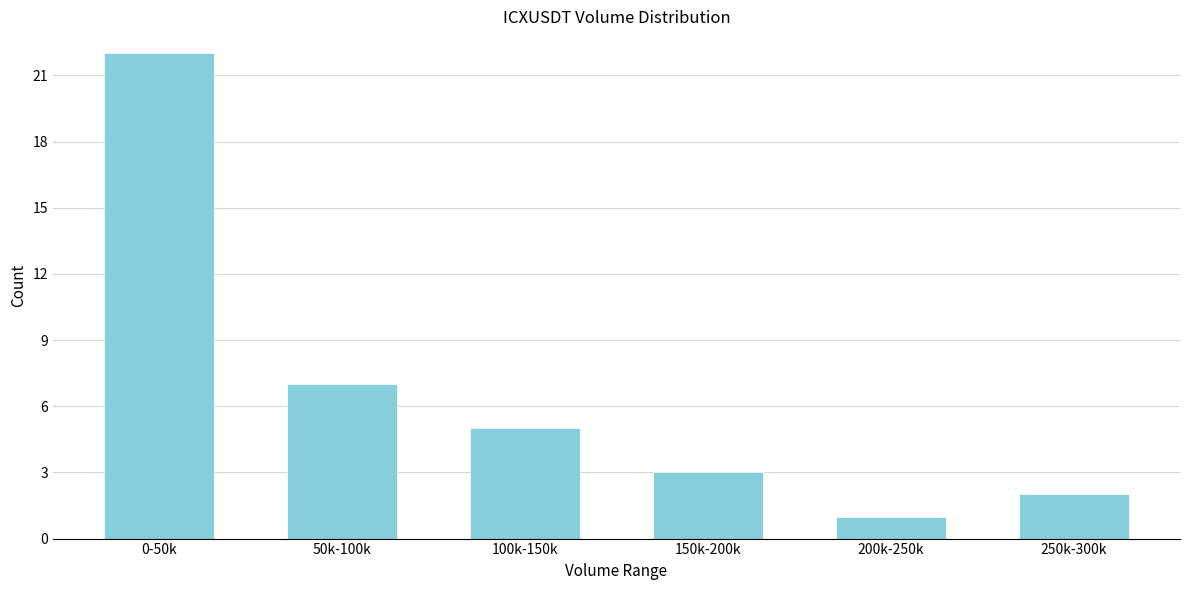

Reading right to left, transcribe all the data shown in this chart.

250k-300k=2	200k-250k=1	150k-200k=3	100k-150k=5	50k-100k=7	0-50k=22